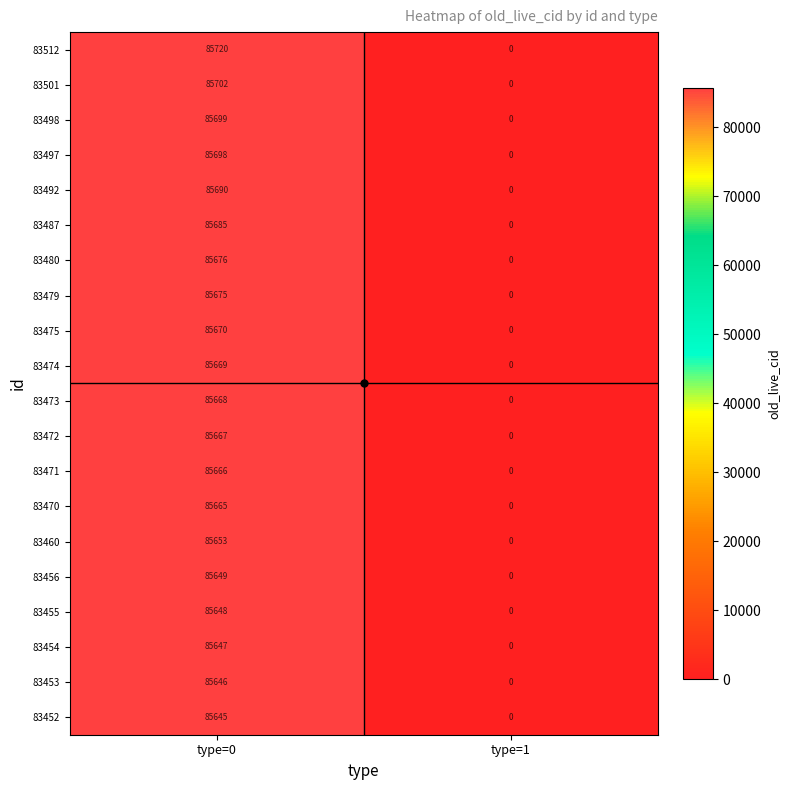

Which series has the largest total across all categories?

83512